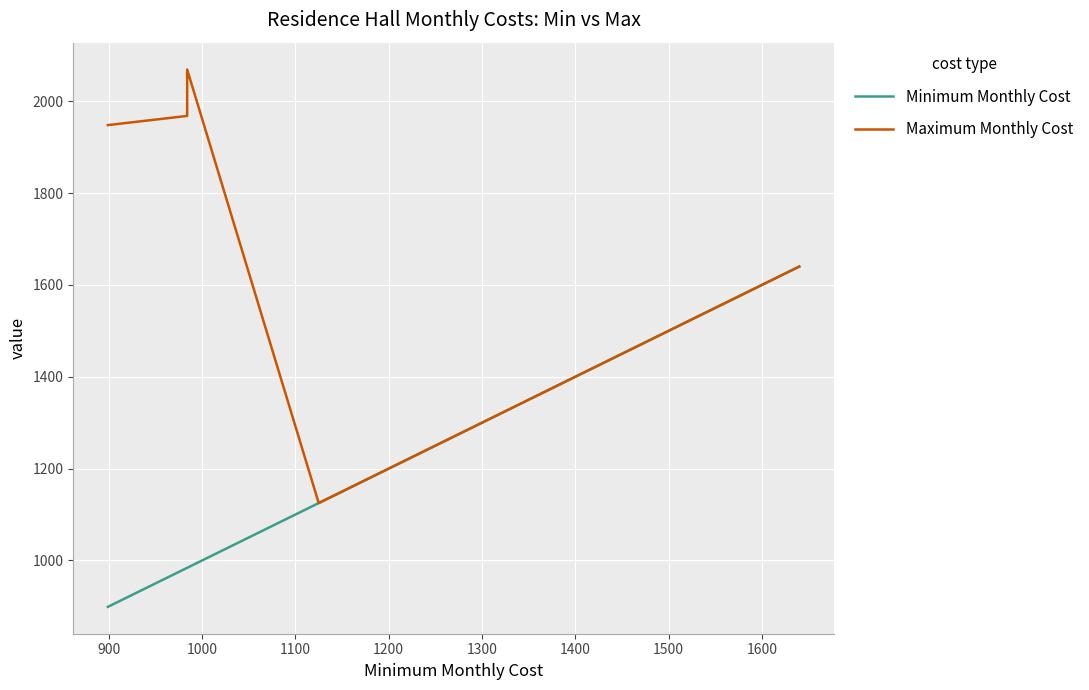

How many data points does each series have?

13